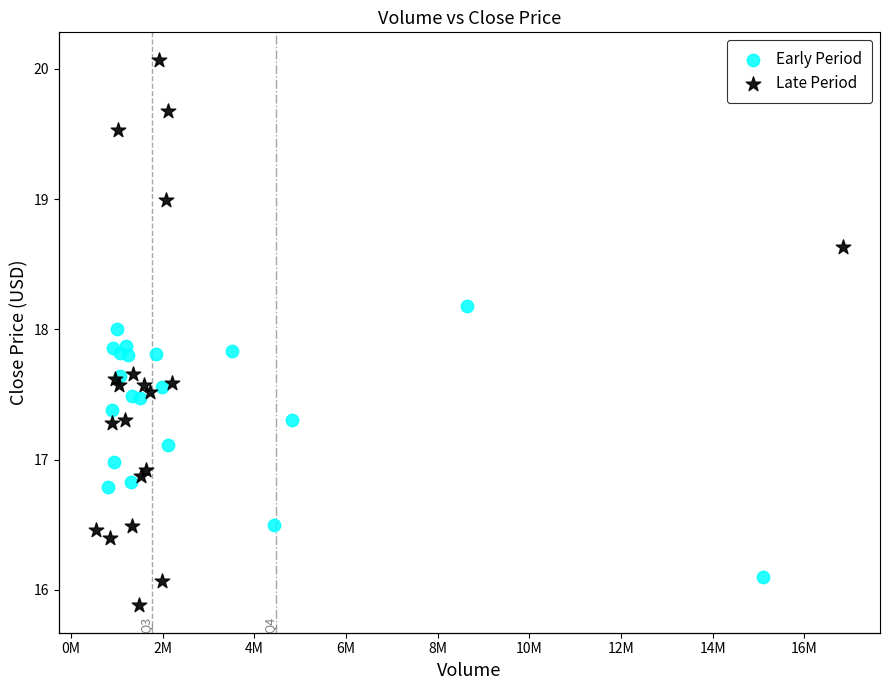

Which series reaches the minimum Y coordinate?

Late Period